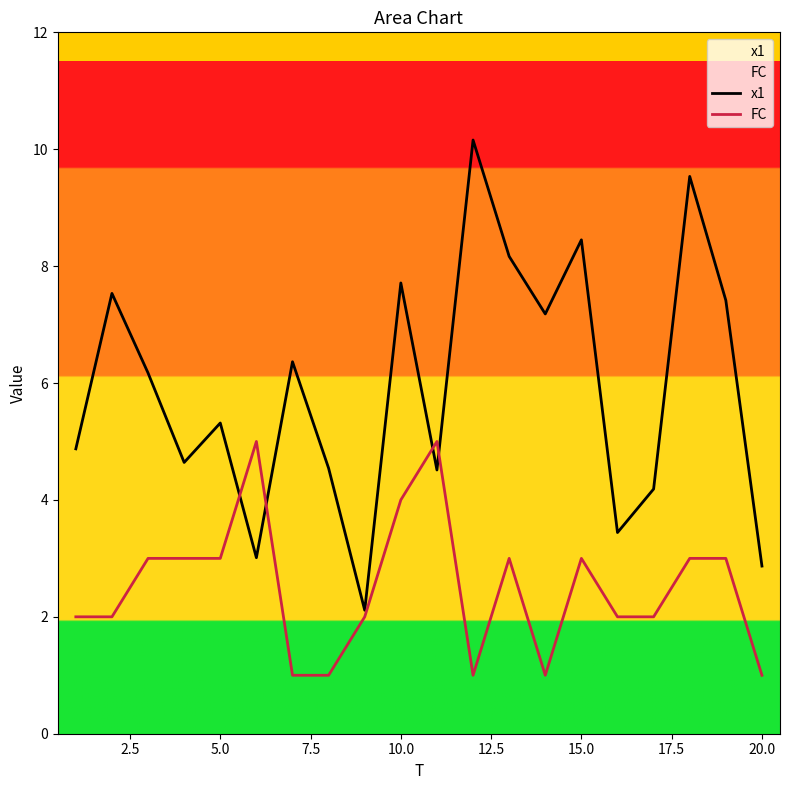

Which series has the largest total across all categories?

x1